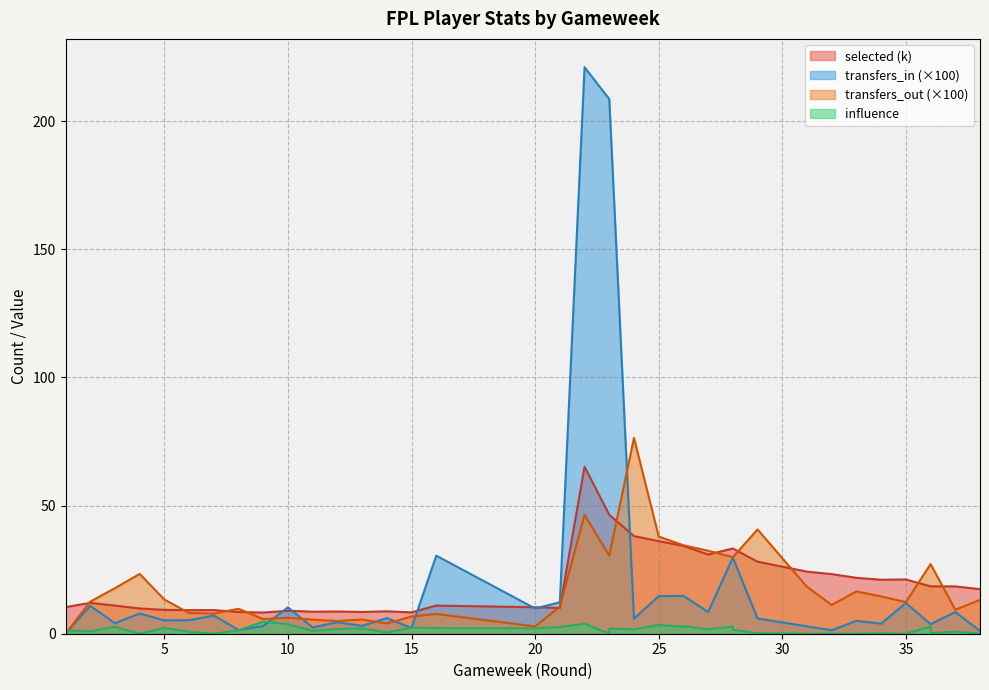

Is it true that transfers_out equals 10.8 at 36?

False